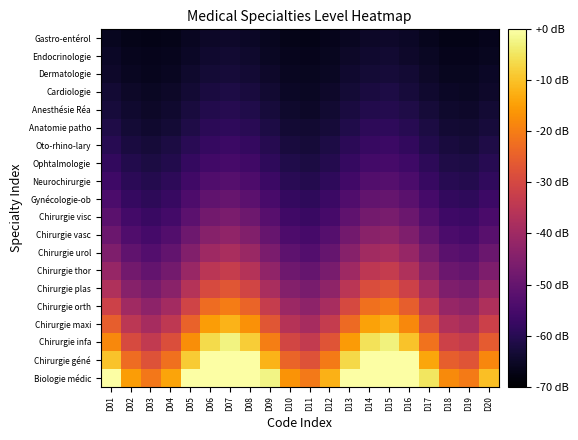

What is the spread (max minus min) of values at D01?

66.0